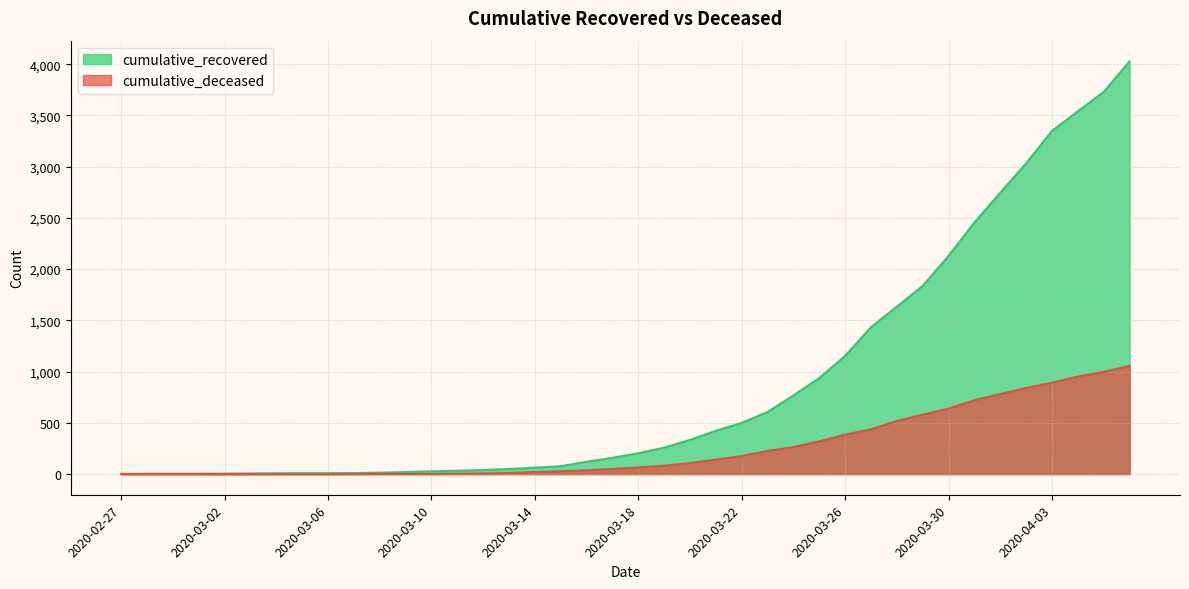

How many lines are shown in the chart?

2